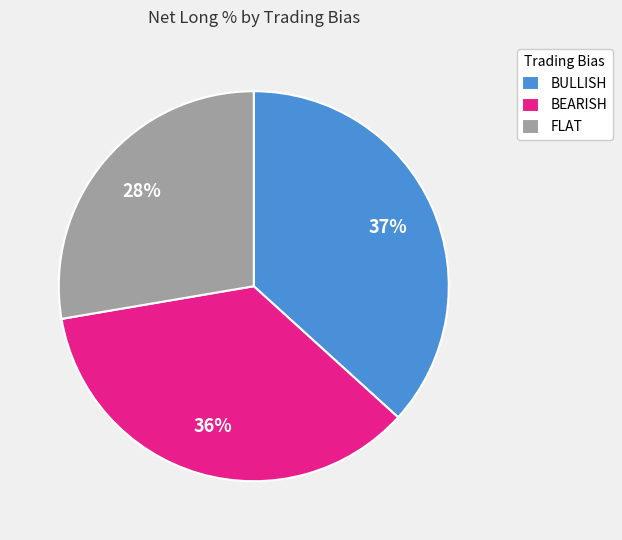

Combined, do BULLISH and FLAT account for over 50%?

Yes